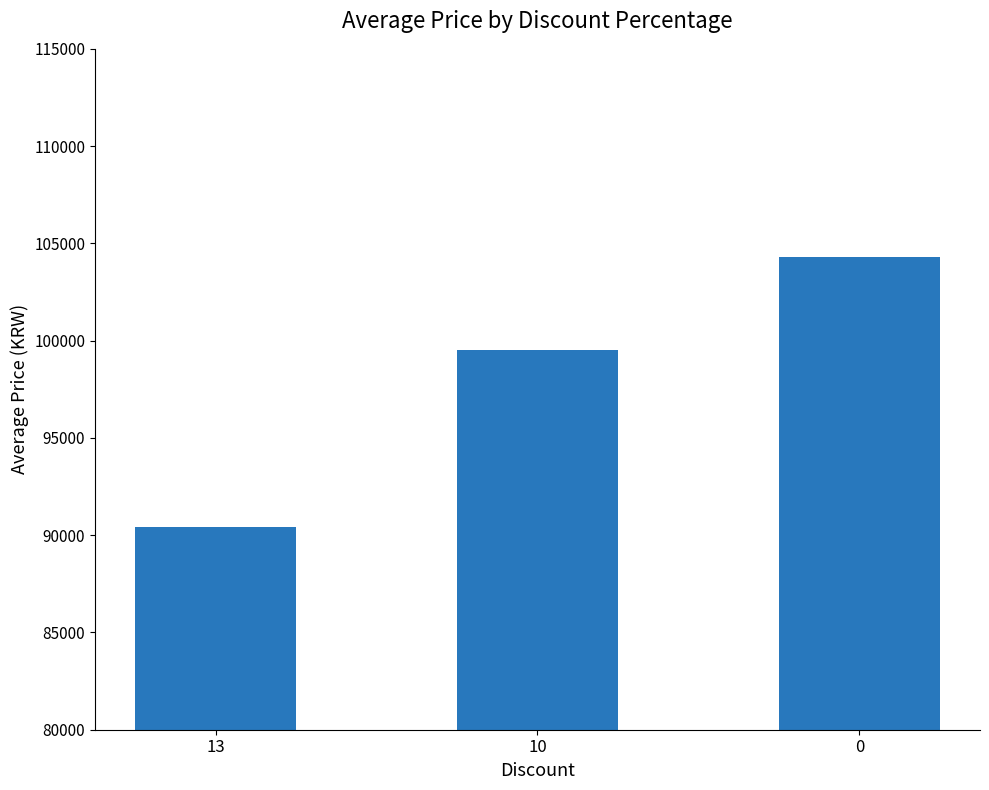

Does the chart contain any negative values?

No